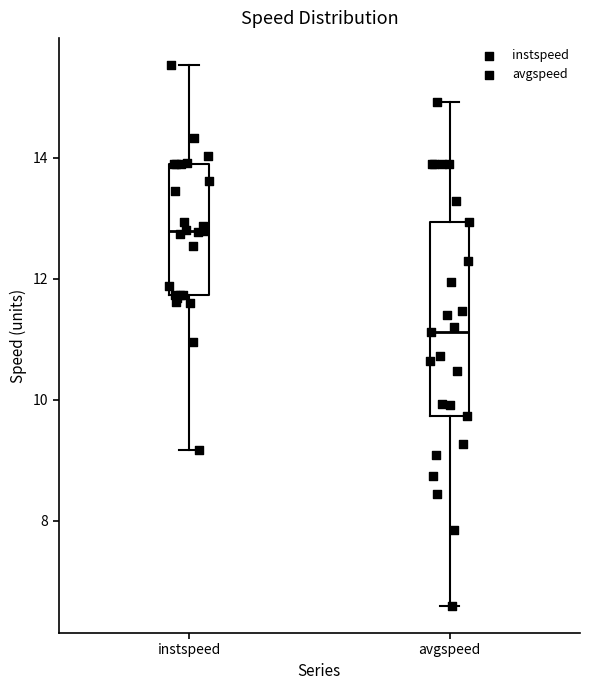

Which box is the tallest, from its lower edge to its upper edge?

avgspeed